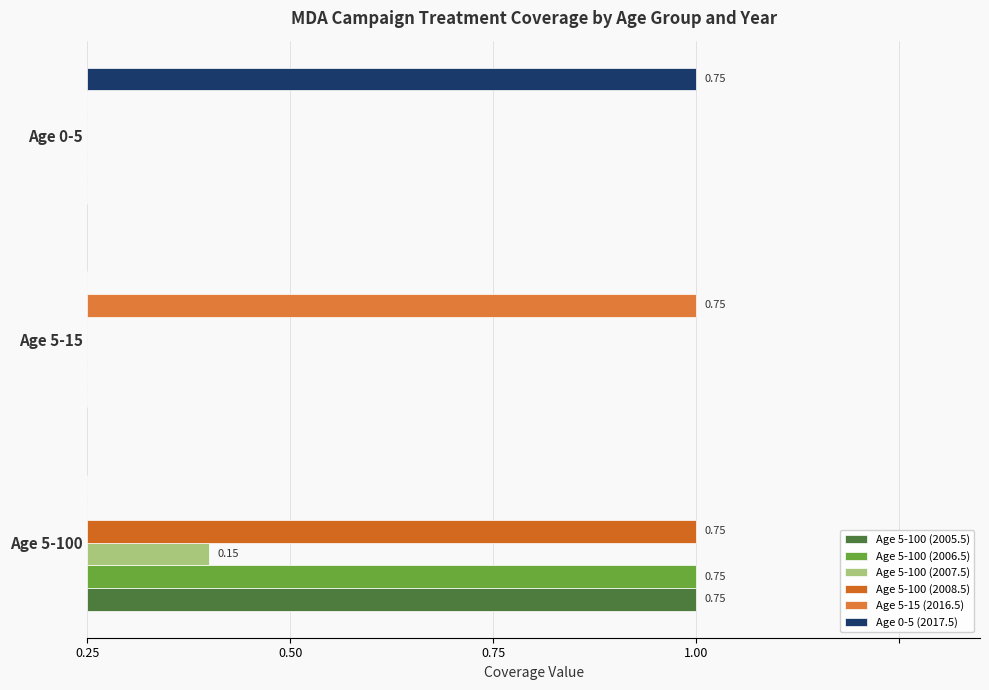

What is the sum of all Age 5-100 (2006.5) values?

0.8